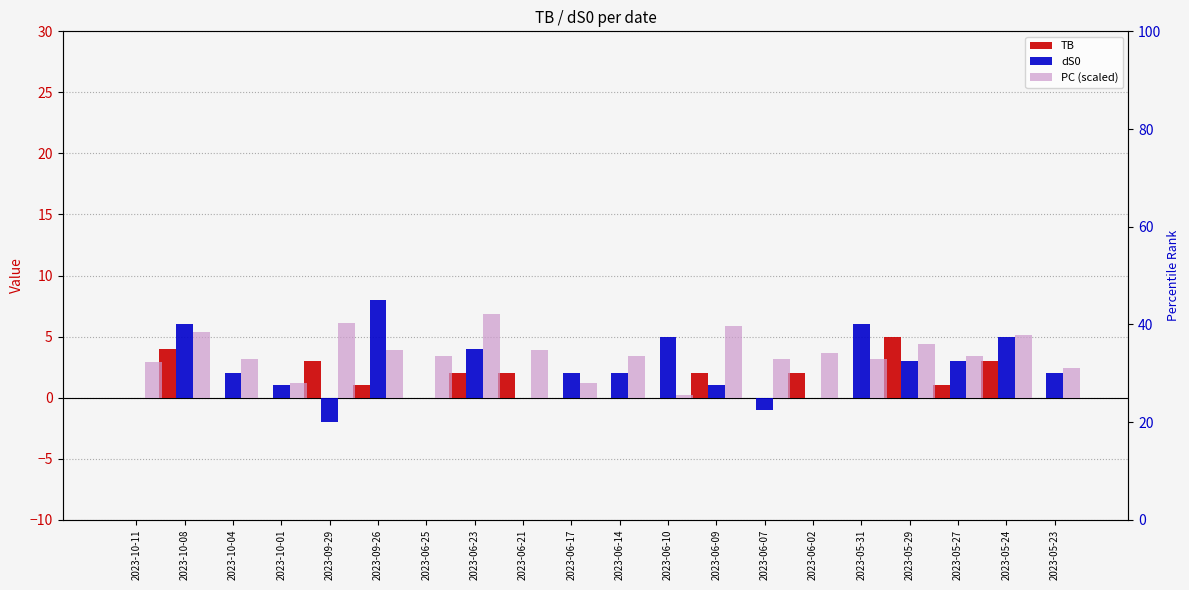

Is it true that TB equals 3.3 at 2023-10-11?

False